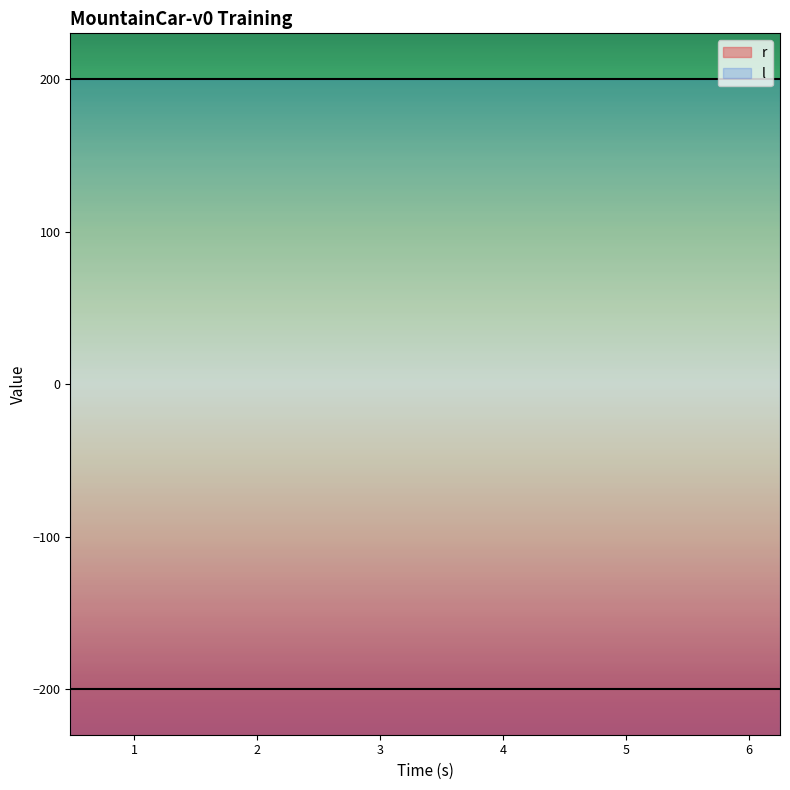

True or false: l has more than 0 points higher than both neighbors.

False